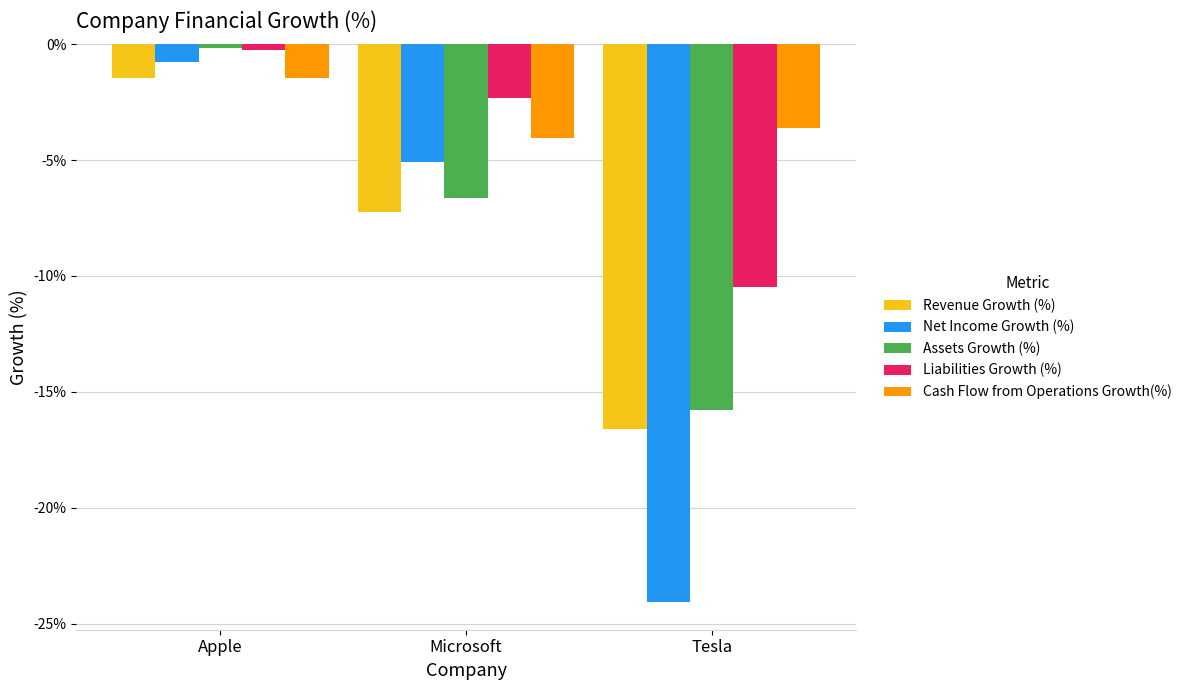

What is the value of the Assets Growth (%) bar at the 2nd from the left?

-6.7